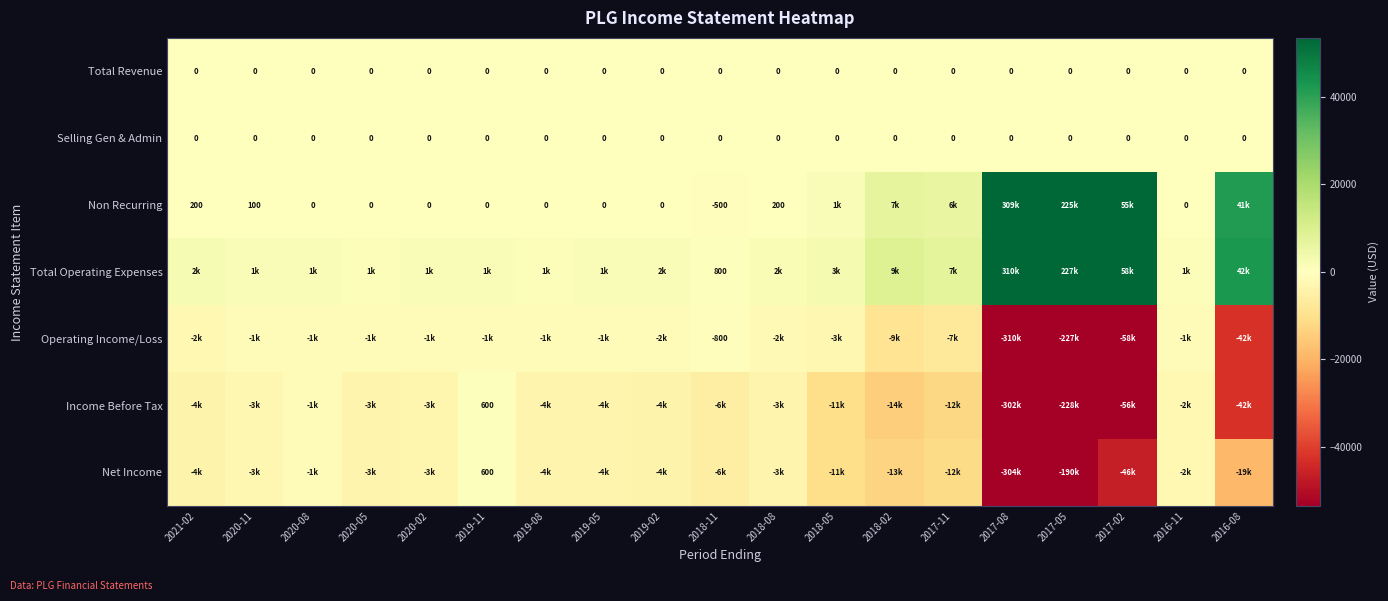

At which category is the sum across all series the highest?

2019-11